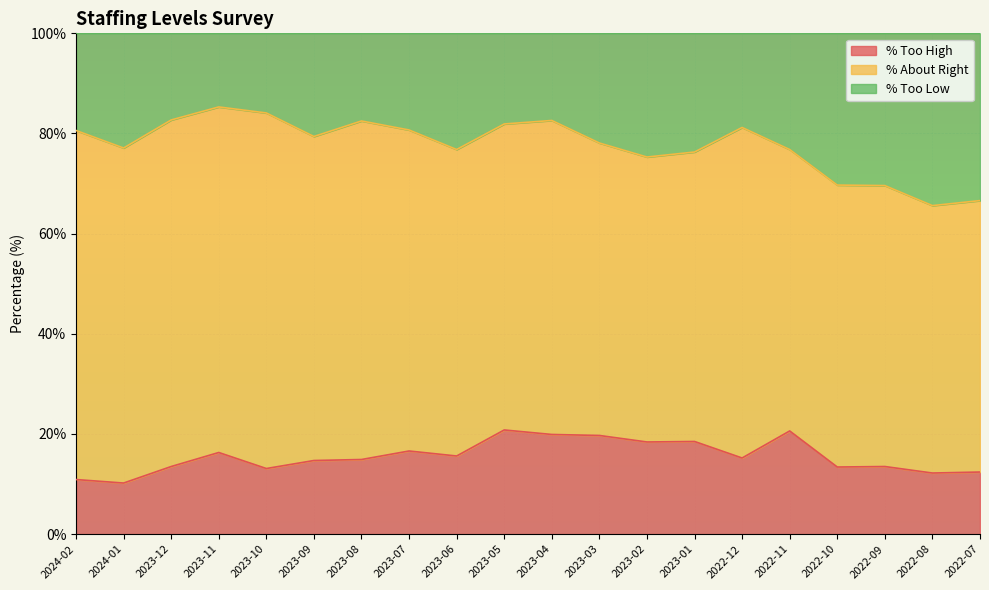

How many lines are shown in the chart?

3